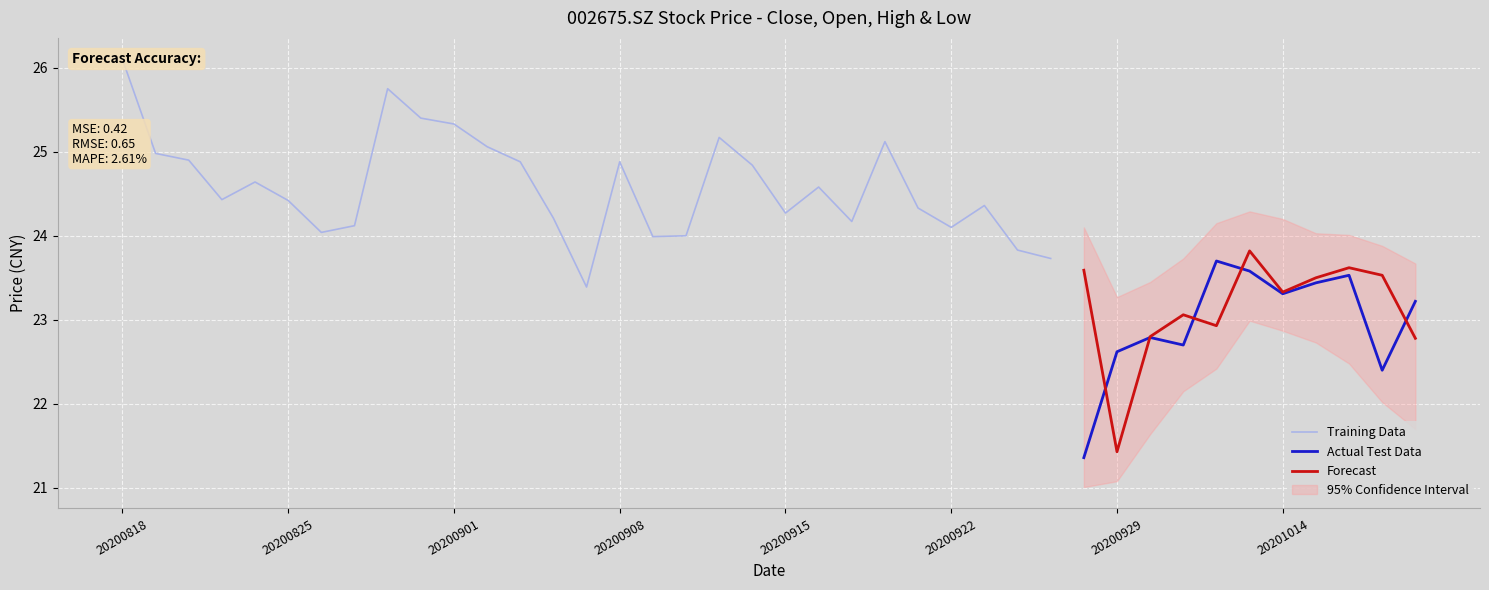

What is the maximum value for Actual Test Data?

23.7